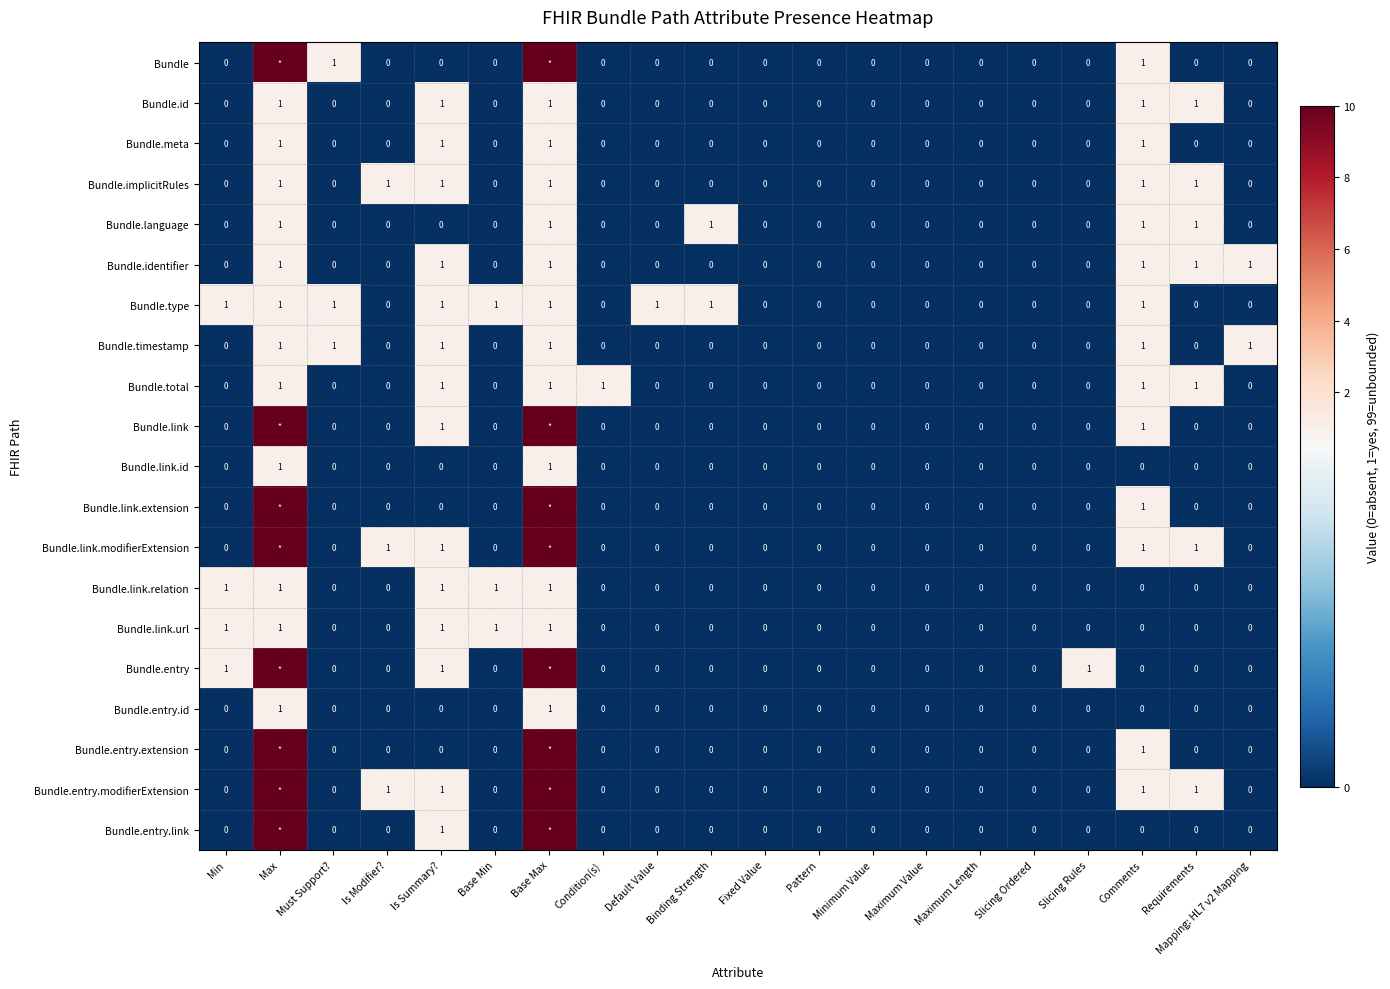

What is the total value across all series at Is Modifier??

3